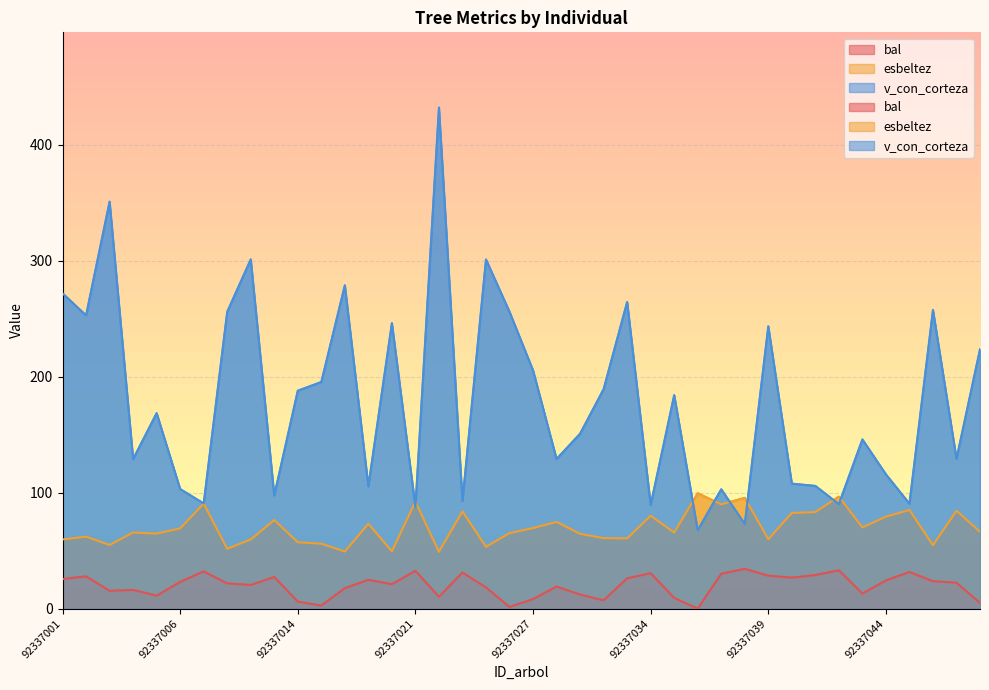

Which category has the highest value in the esbeltez series?

92337036